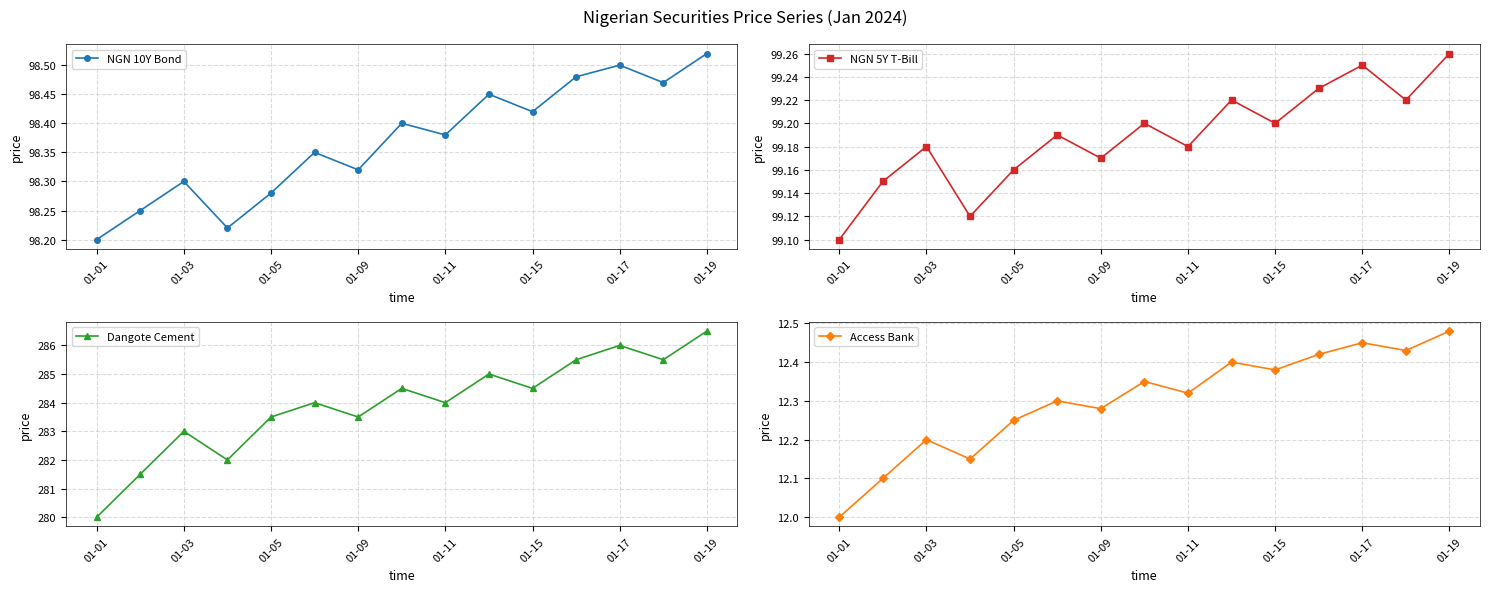

Reading left to right, transcribe all the data shown in this chart.

NGN 10Y Bond: 98.2	98.2	98.3	98.2	98.3	98.3	98.3	98.4	98.4	98.5	98.4	98.5	98.5	98.5	98.5
NGN 5Y T-Bill: 99.1	99.2	99.2	99.1	99.2	99.2	99.2	99.2	99.2	99.2	99.2	99.2	99.2	99.2	99.3
Dangote Cement: 280.0	281.5	283.0	282.0	283.5	284.0	283.5	284.5	284.0	285.0	284.5	285.5	286.0	285.5	286.5
Access Bank: 12.0	12.1	12.2	12.2	12.2	12.3	12.3	12.3	12.3	12.4	12.4	12.4	12.4	12.4	12.5